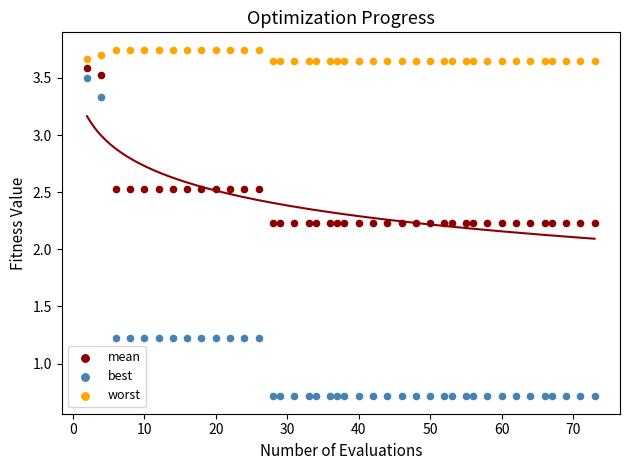

Which series has the largest Y range (max minus min)?

best